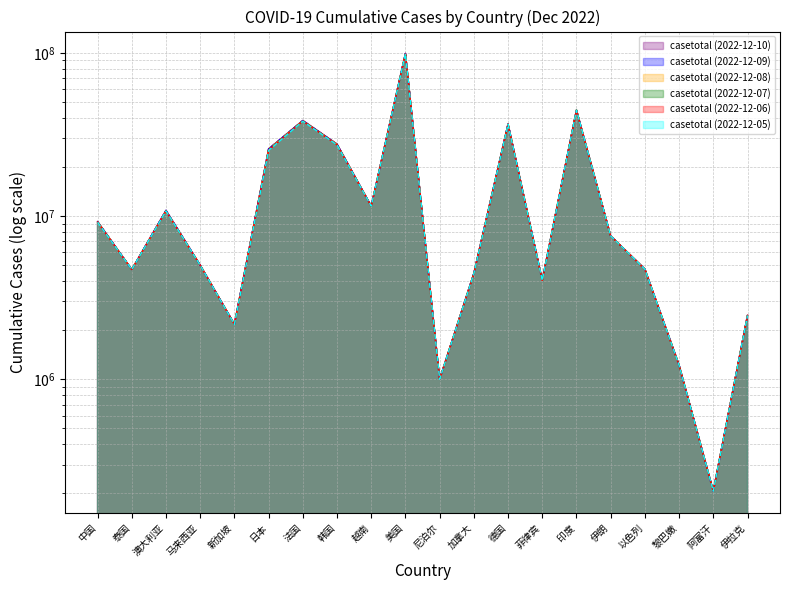

Where is casetotal (2022-12-05) nearest to the value 49589342?

印度